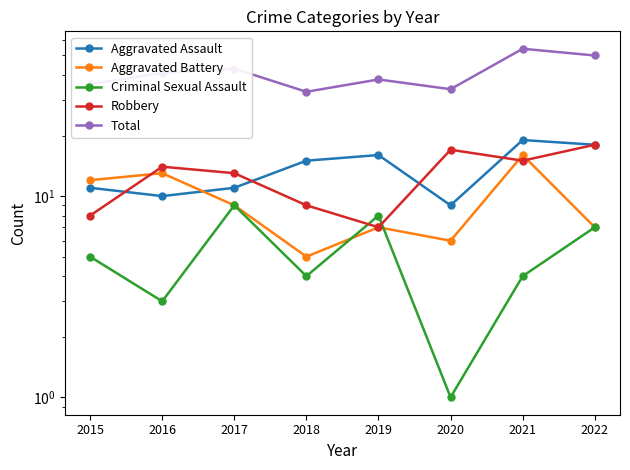

At which category is the sum across all series the highest?

2021